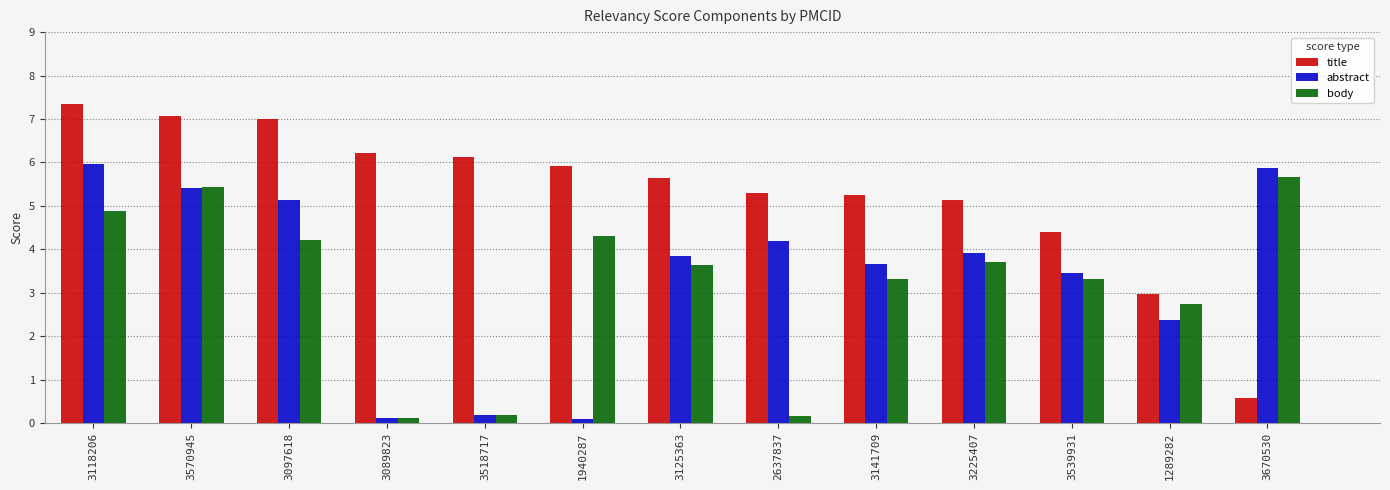

What is the sum of all title values?

68.9